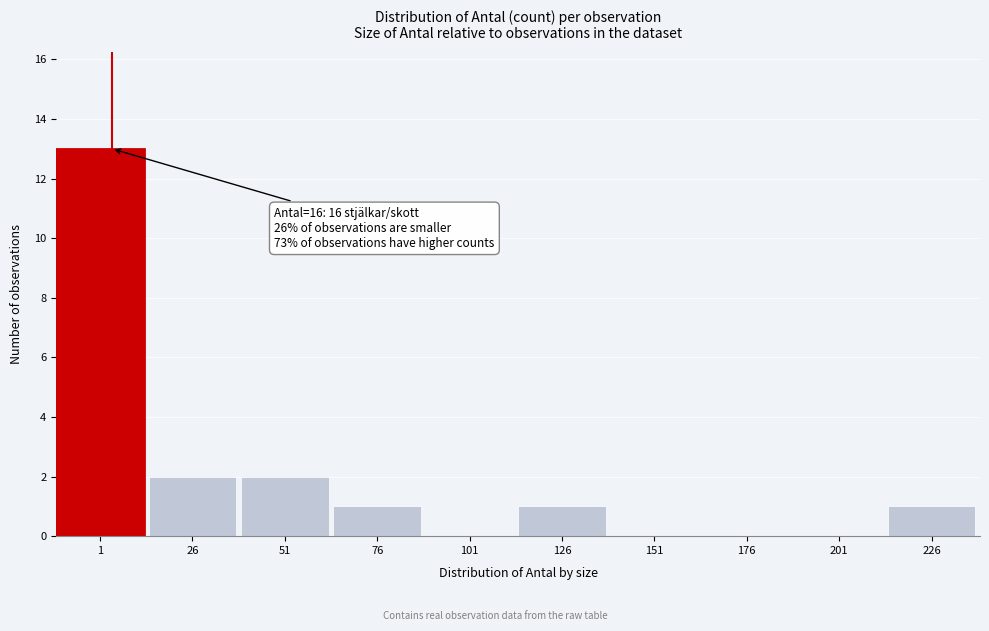

Reading left to right, extract all data points from this chart.

1=13	26=2	51=2	76=1	101=0	126=1	151=0	176=0	201=0	226=1